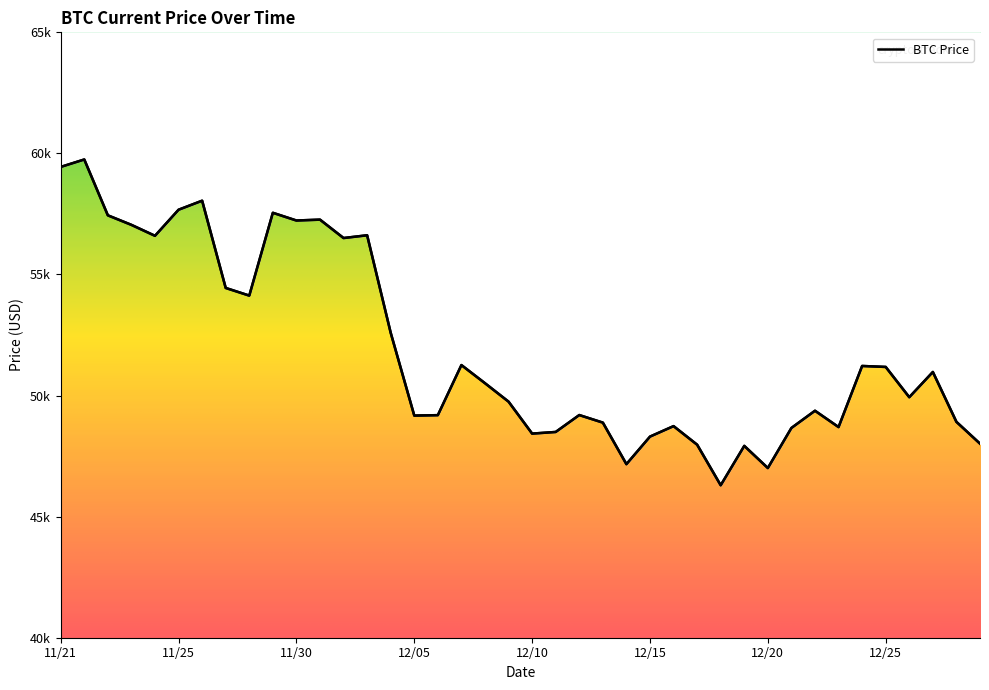

What is the difference between the maximum and minimum values?

13453